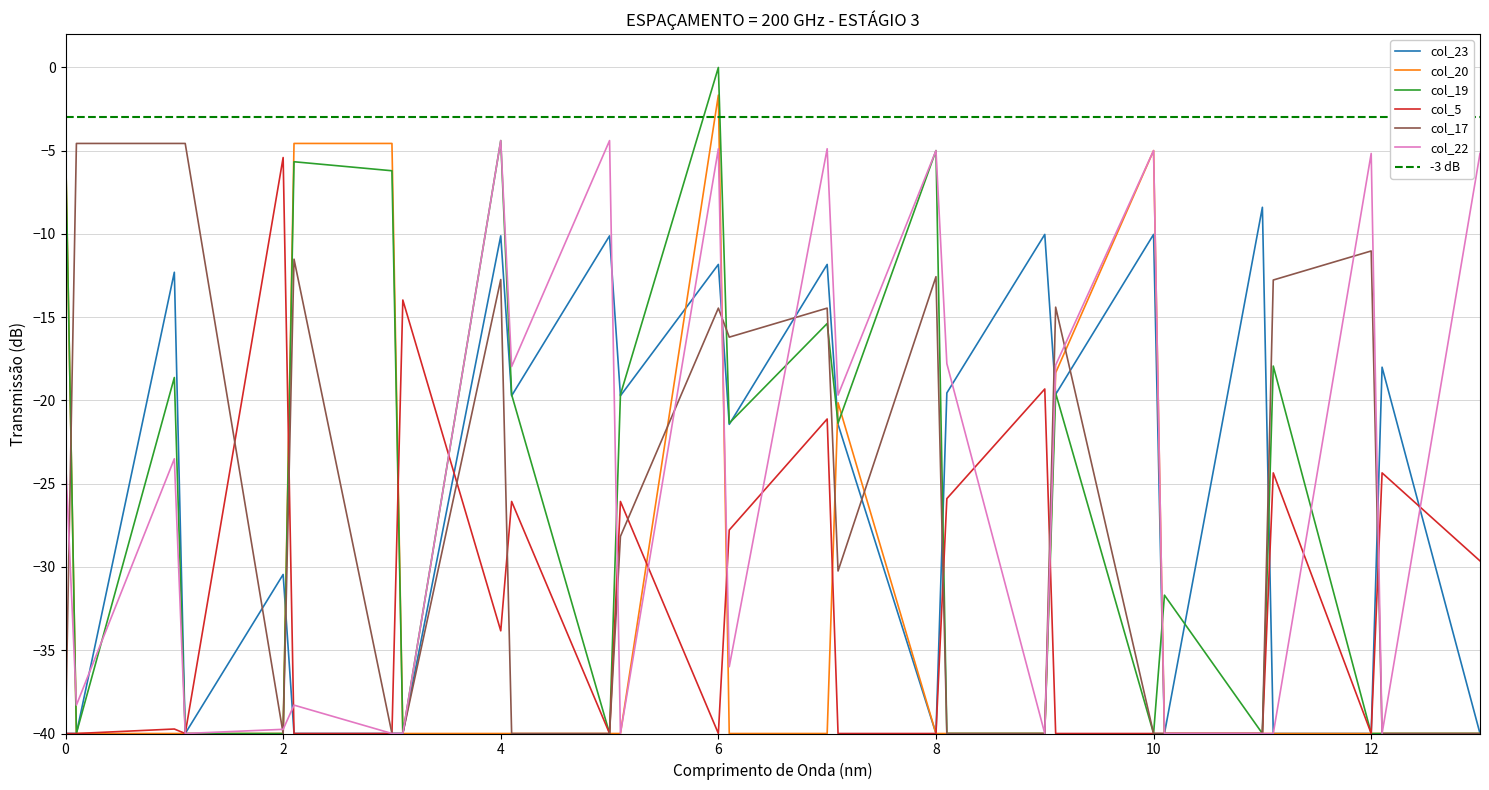

Where is the first local minimum for col_22?

0.1